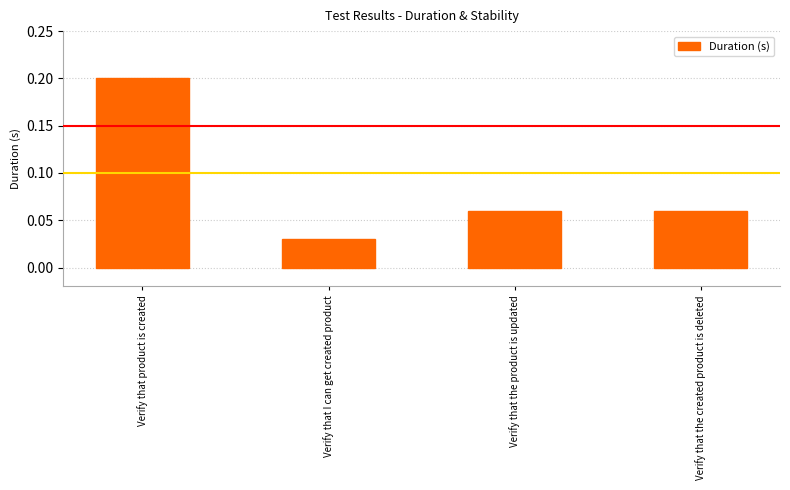

The chart shows a value of 0.3 at Verify that product is created. True or false?

False